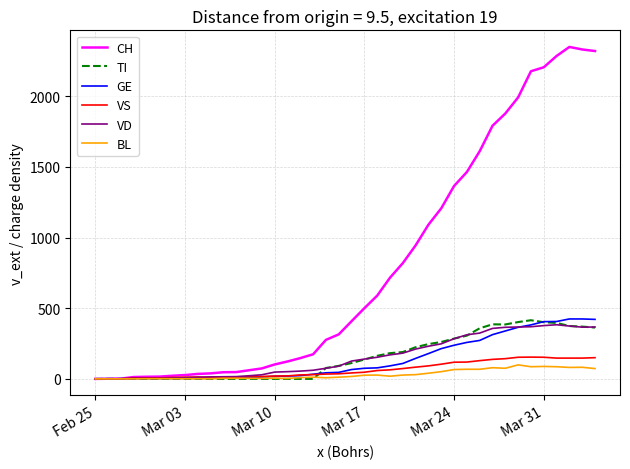

What is the maximum value for VD?

383